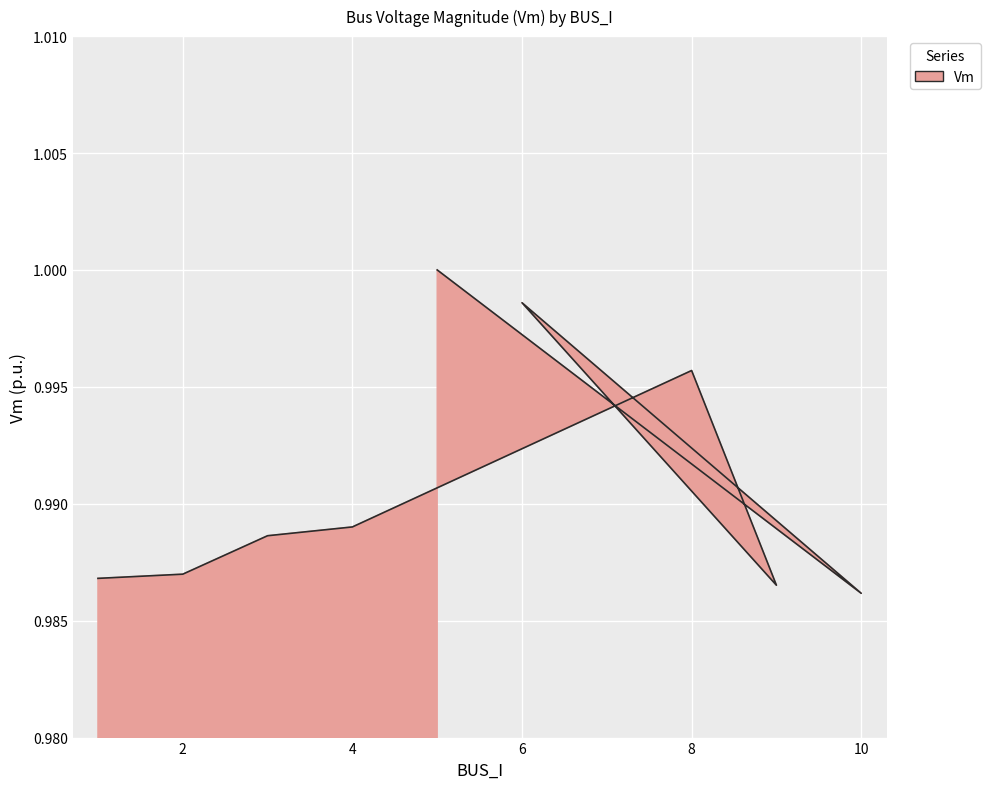

What is the greatest value displayed?

1.0